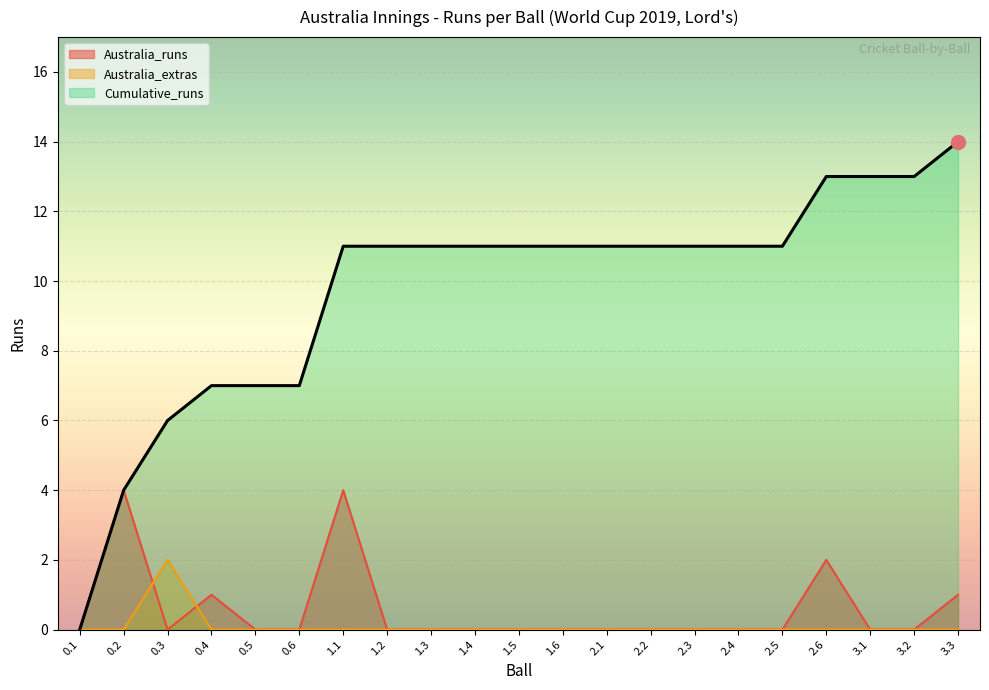

Which series has the largest total across all categories?

Cumulative_runs